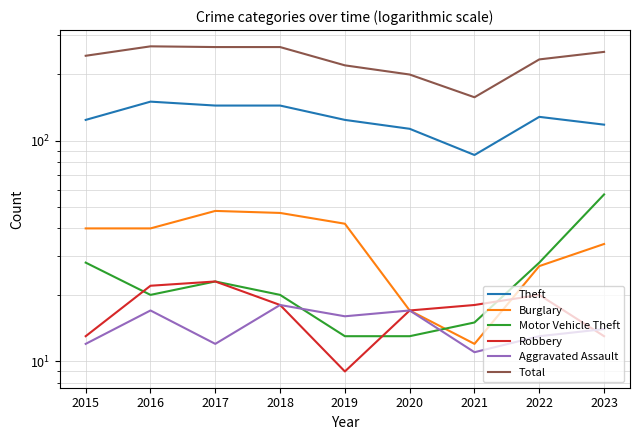

Where is Robbery nearest to the value 16?

2020